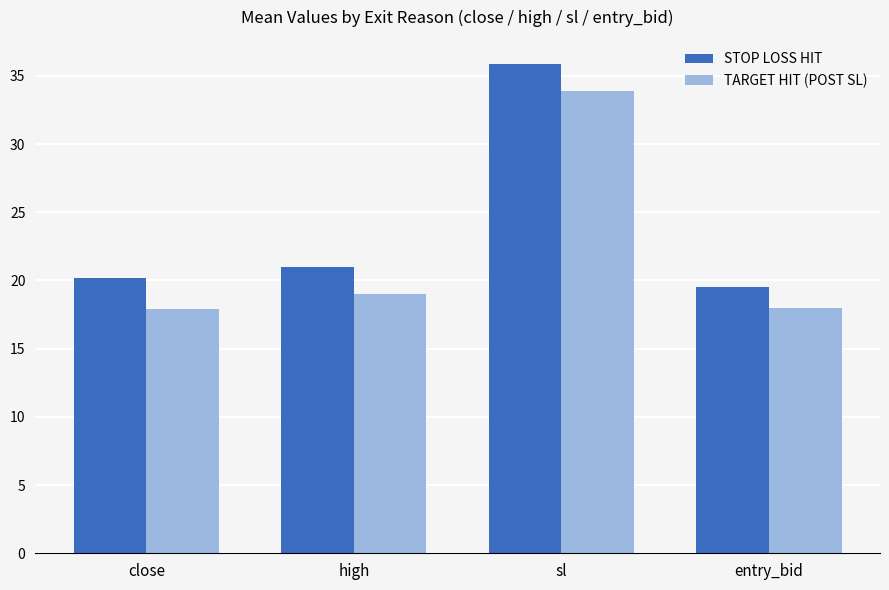

What is the minimum value shown in the chart?

17.9